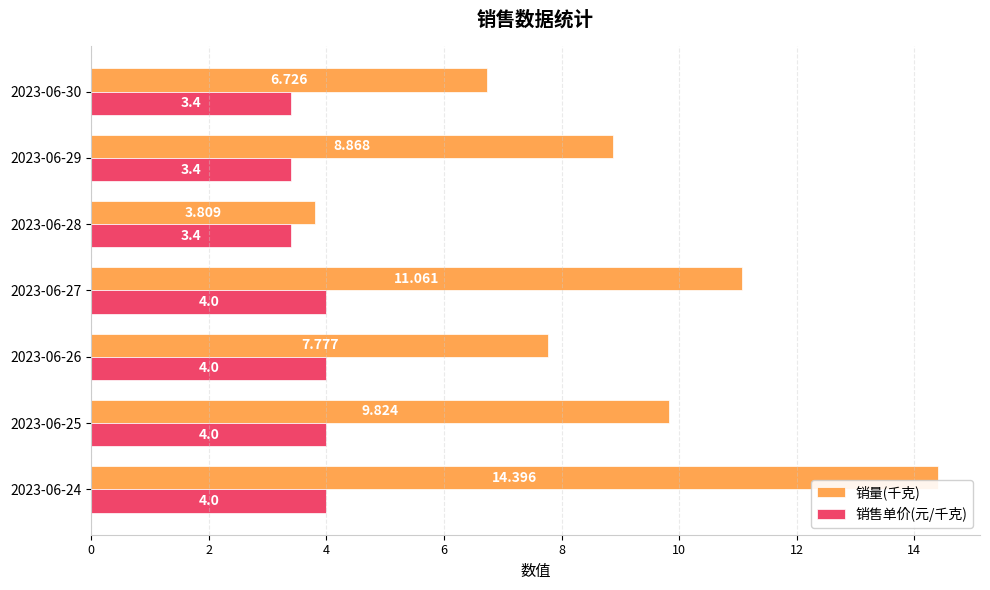

Rank the series at 2023-06-29 from lowest to highest value.

销售单价(元/千克), 销量(千克)